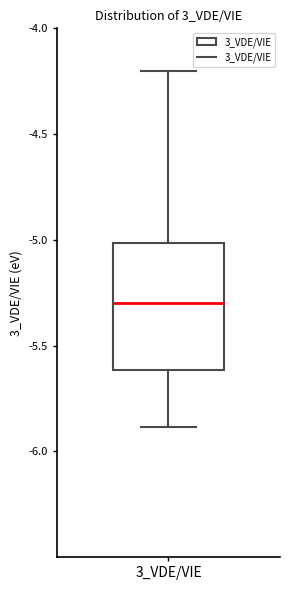

Transcribe this box plot: give where the median line is, the range the box spans, and where the two whiskers end, as read against the y-axis. The values are not printed on the chart, so give them approximately, as read against the axis.

median -5.3, box -5.6 to -5.0, whiskers -5.9 to -4.2